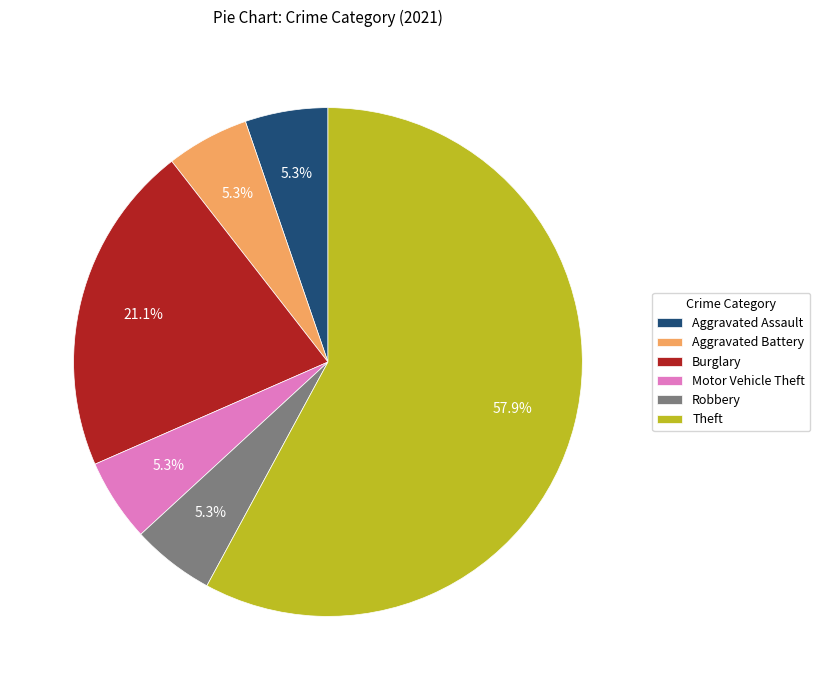

What is the largest slice in the pie chart?

Theft